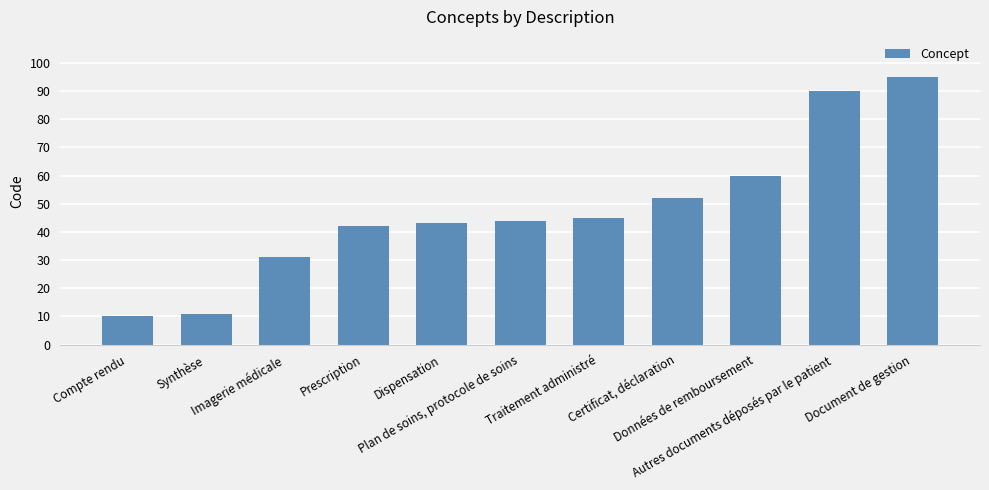

What is the average value?

48